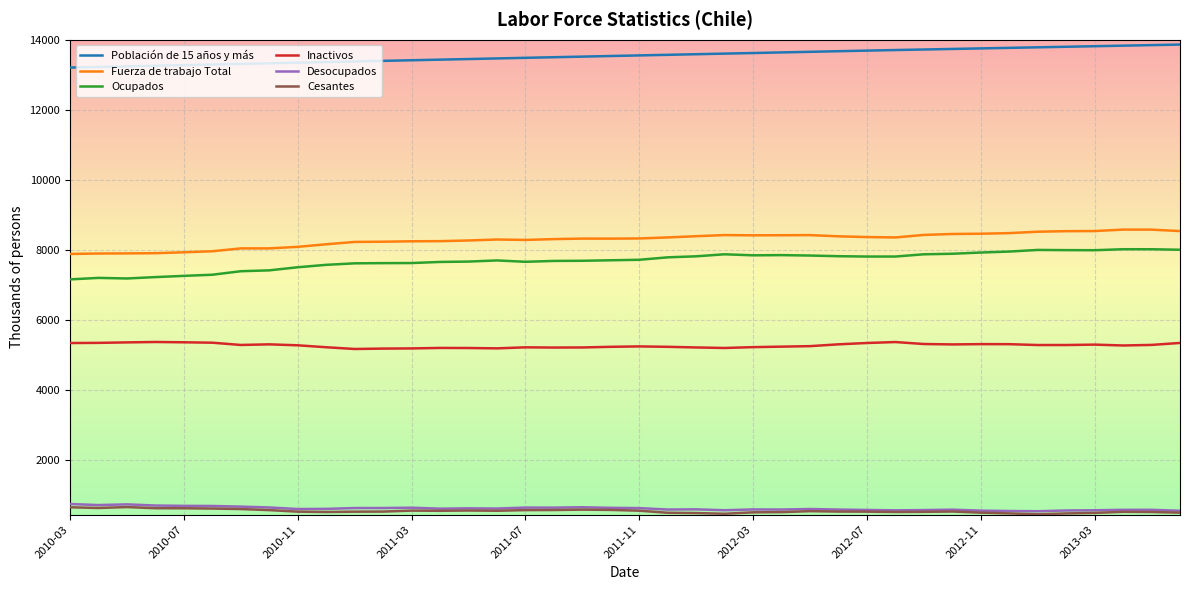

True or false: Ocupados and Desocupados cross at least once.

False